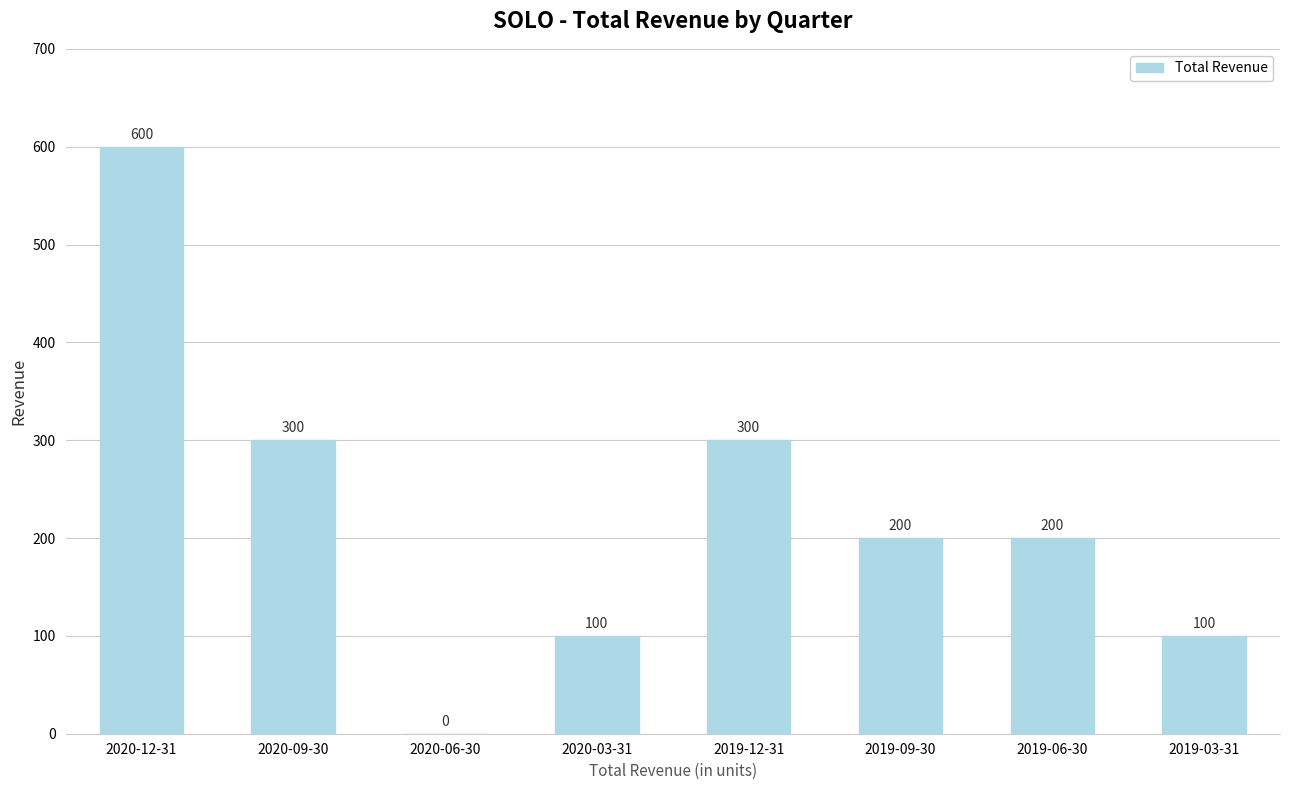

Reading right to left, what are all the values shown in this chart?

2019-03-31=100	2019-06-30=200	2019-09-30=200	2019-12-31=300	2020-03-31=100	2020-06-30=0	2020-09-30=300	2020-12-31=600